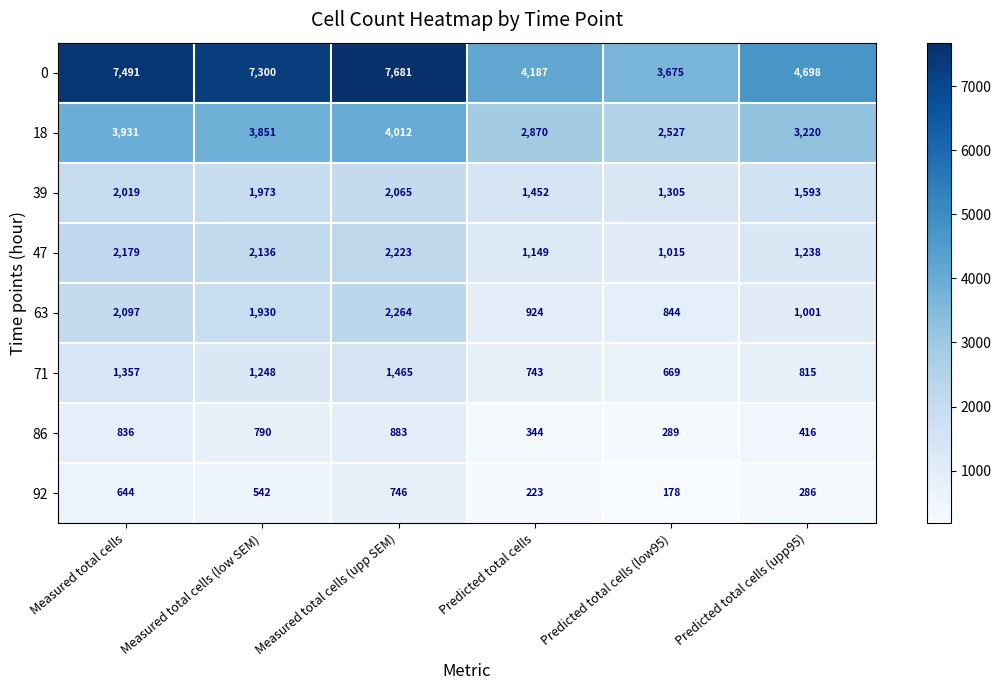

Rank the series at Measured total cells (low SEM) from highest to lowest value.

0, 18, 47, 39, 63, 71, 86, 92